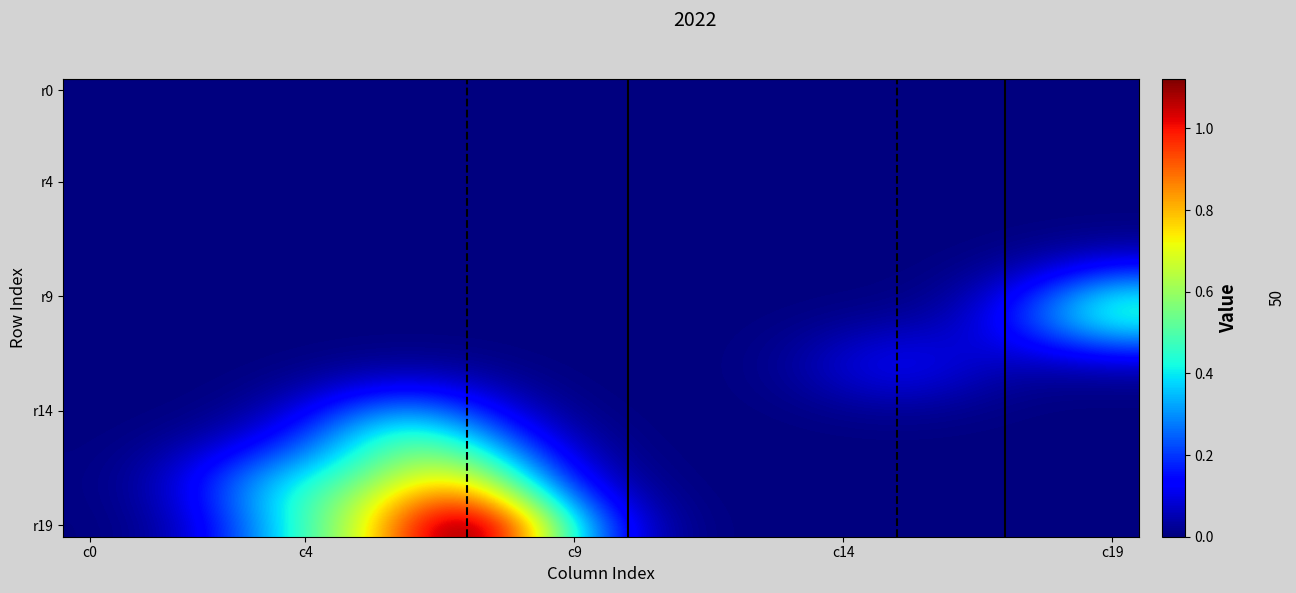

How many categories are shown in the chart?

20